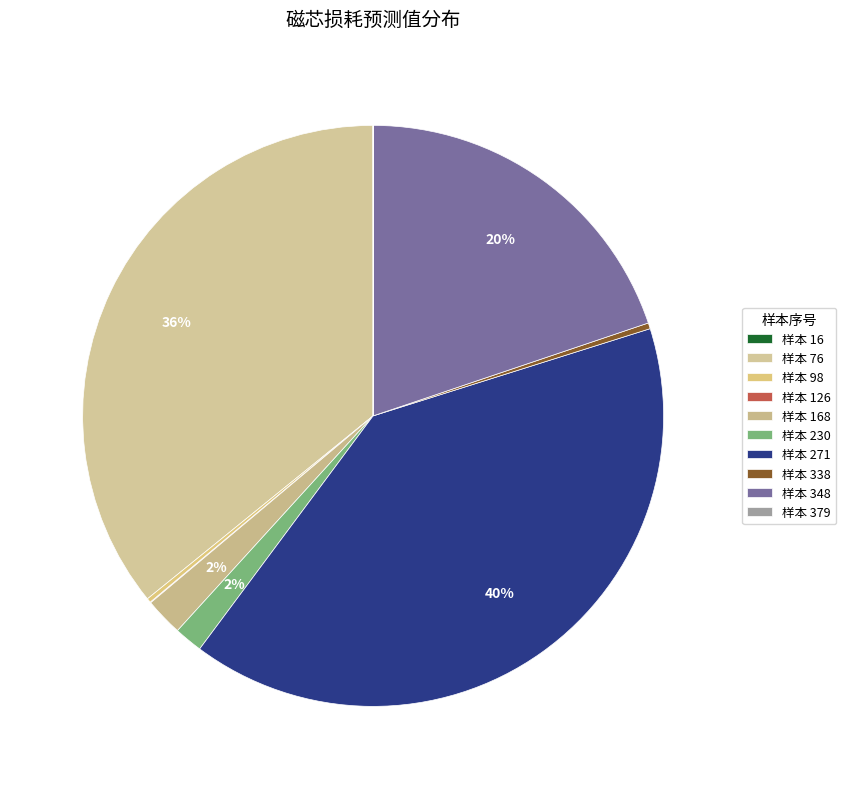

Is there a majority slice in this chart?

No